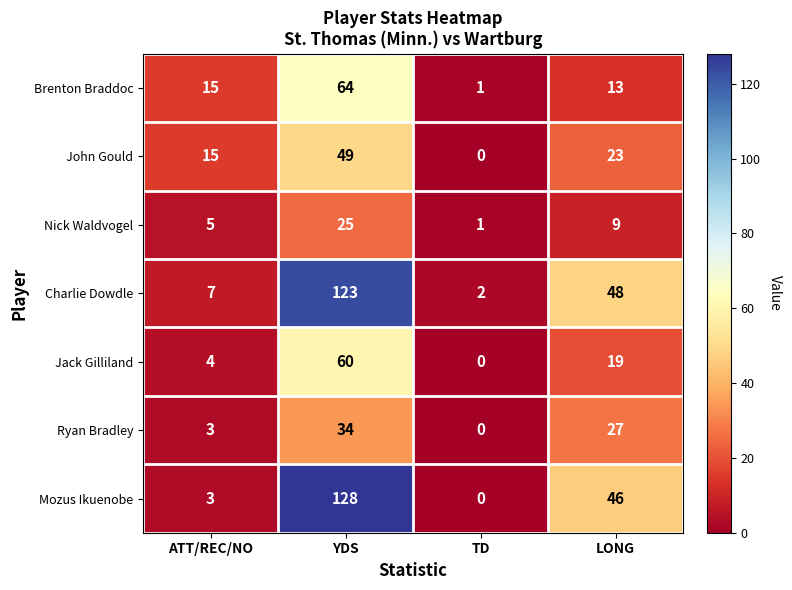

List the labels in order of Jack Gilliland value, smallest first.

TD, ATT/REC/NO, LONG, YDS